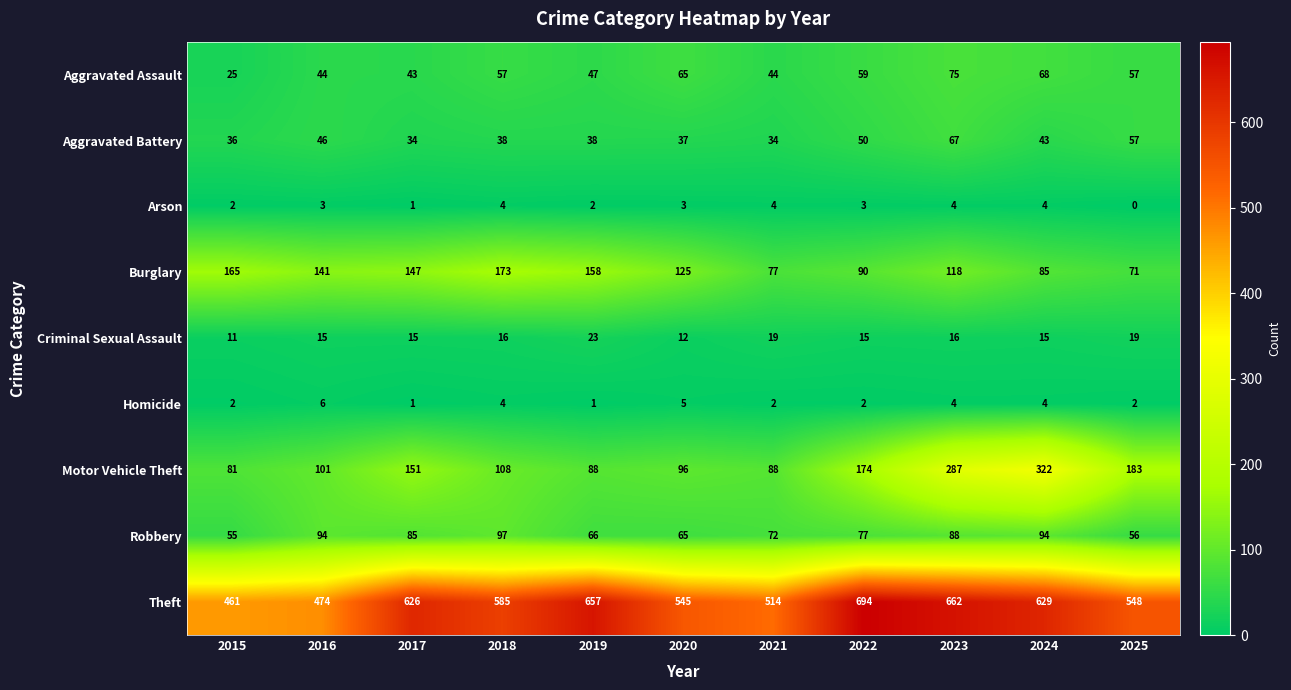

What is the average value of the Aggravated Battery series?

44